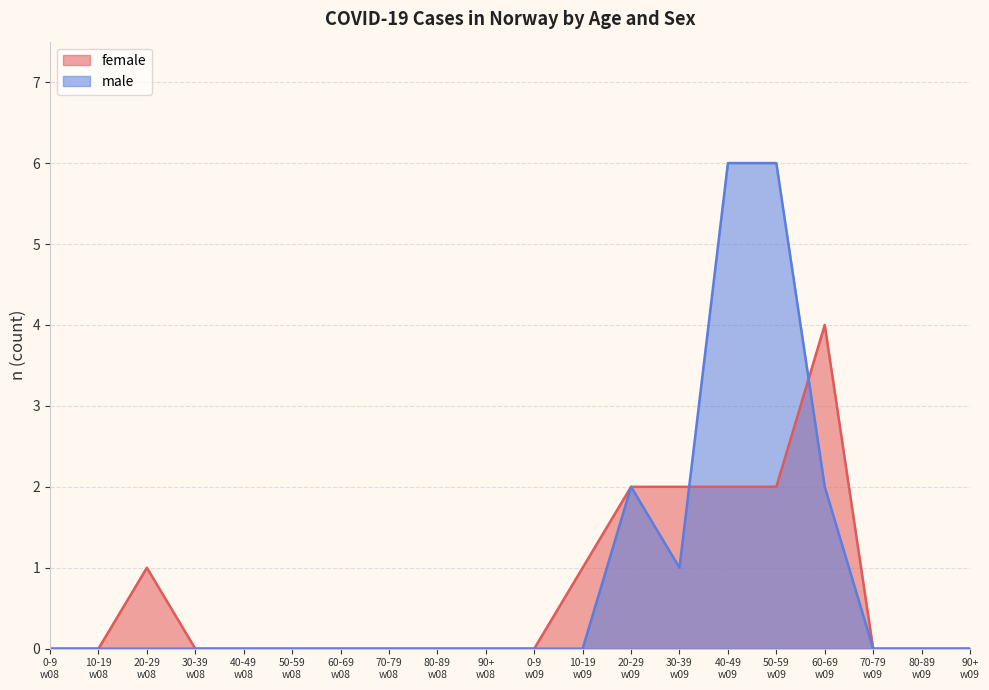

Which series has the widest spread of values?

male